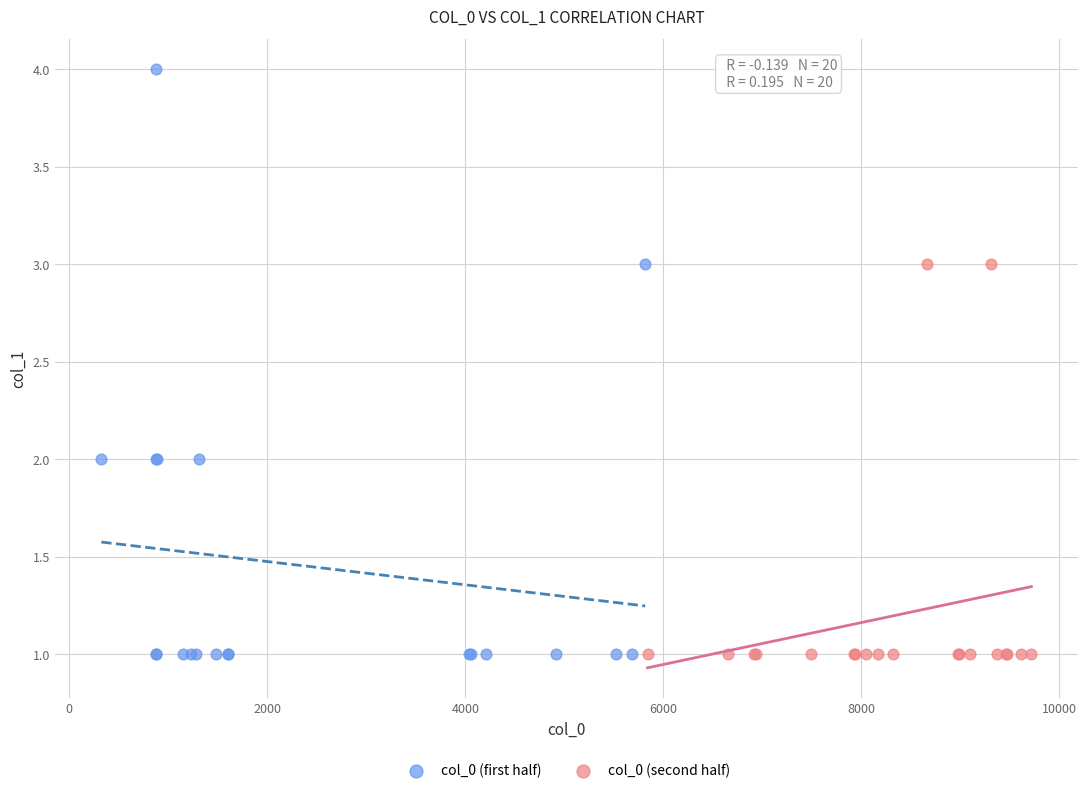

Which series has the widest spread of Y values?

col_0 (first half)